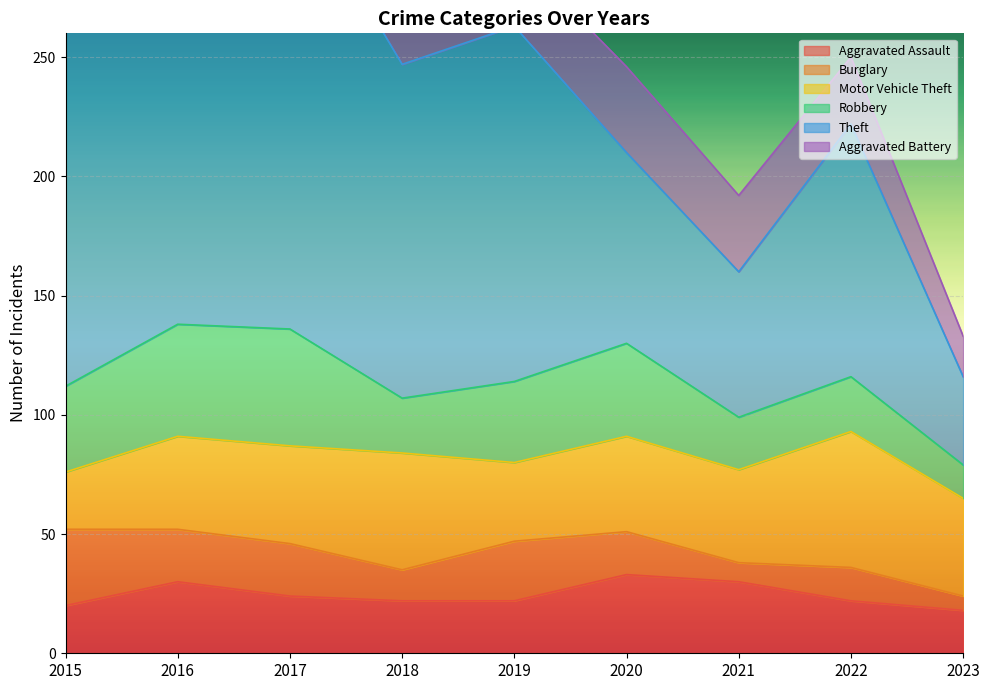

Is it true that Motor Vehicle Theft equals 21 at 2017?

False